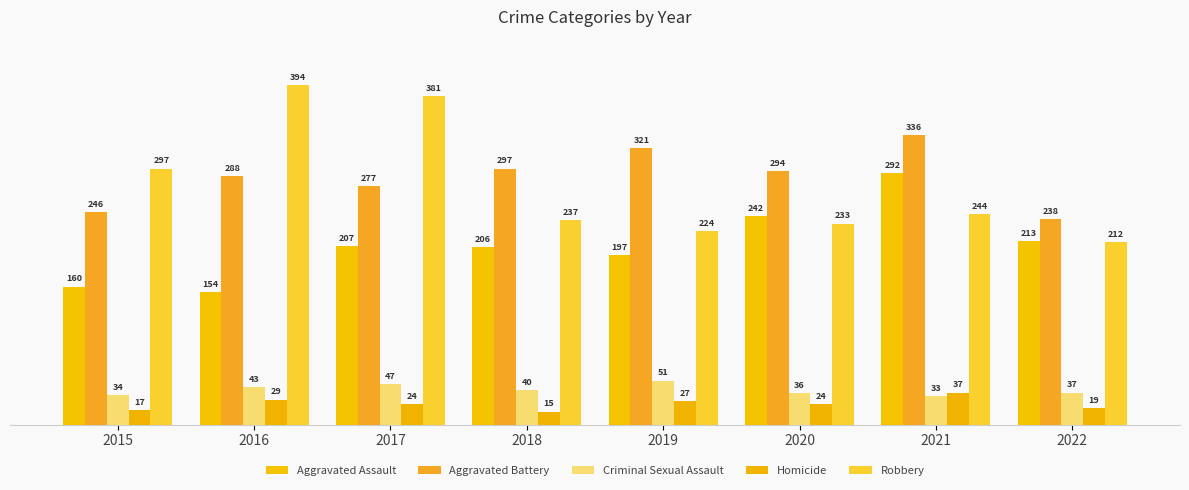

What is the sum of all Aggravated Battery values?

2297